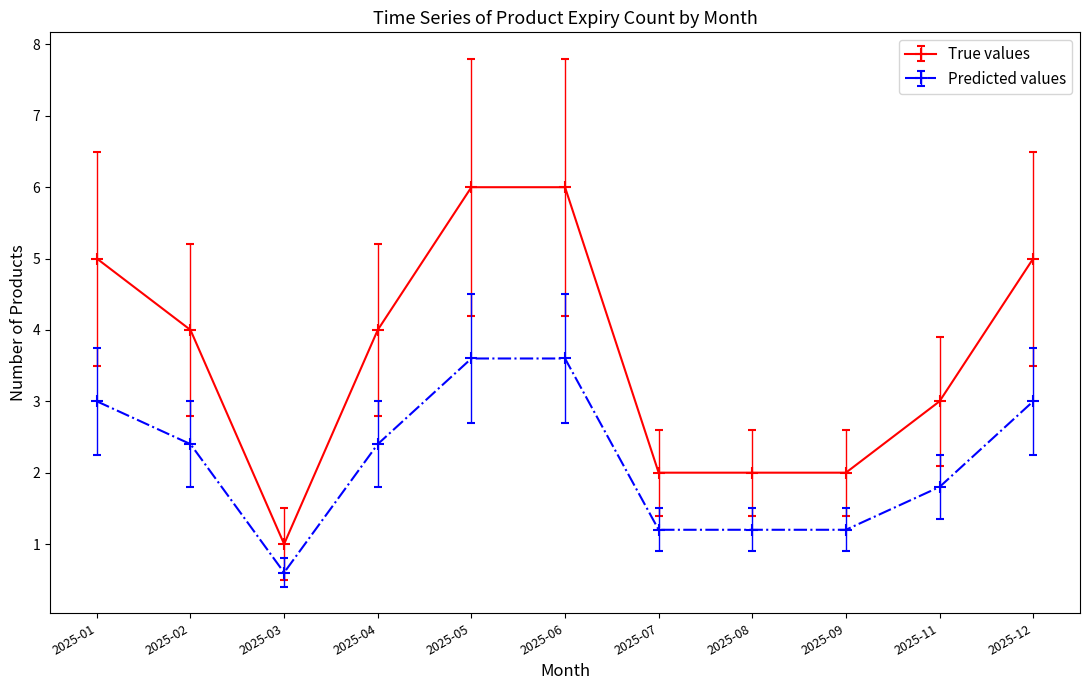

Rank the series by their average value, from highest to lowest.

True values, Predicted values